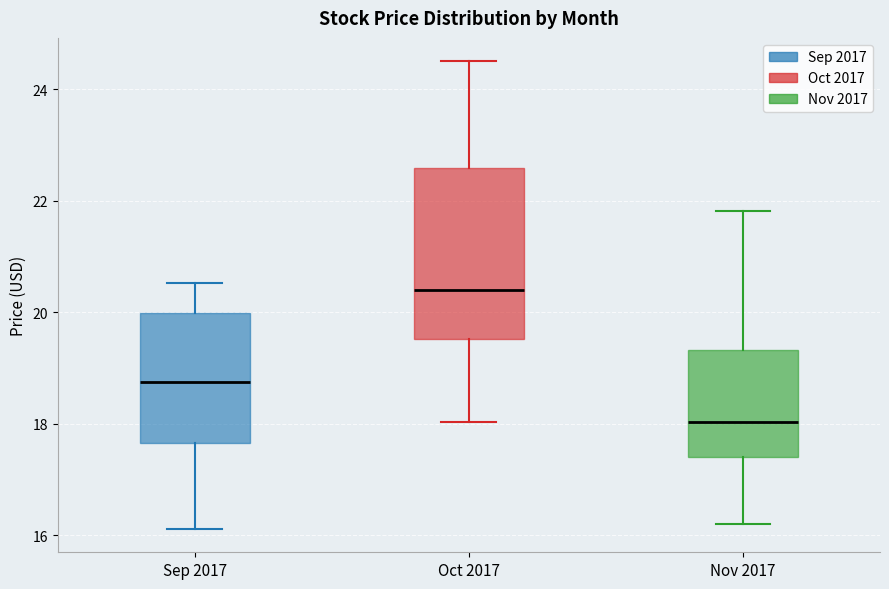

Which box's median line is the lowest?

Nov 2017